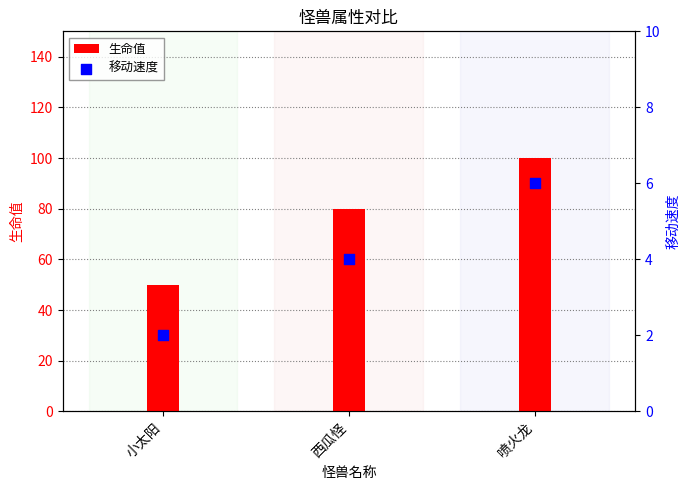

Which series has the largest total across all categories?

生命值